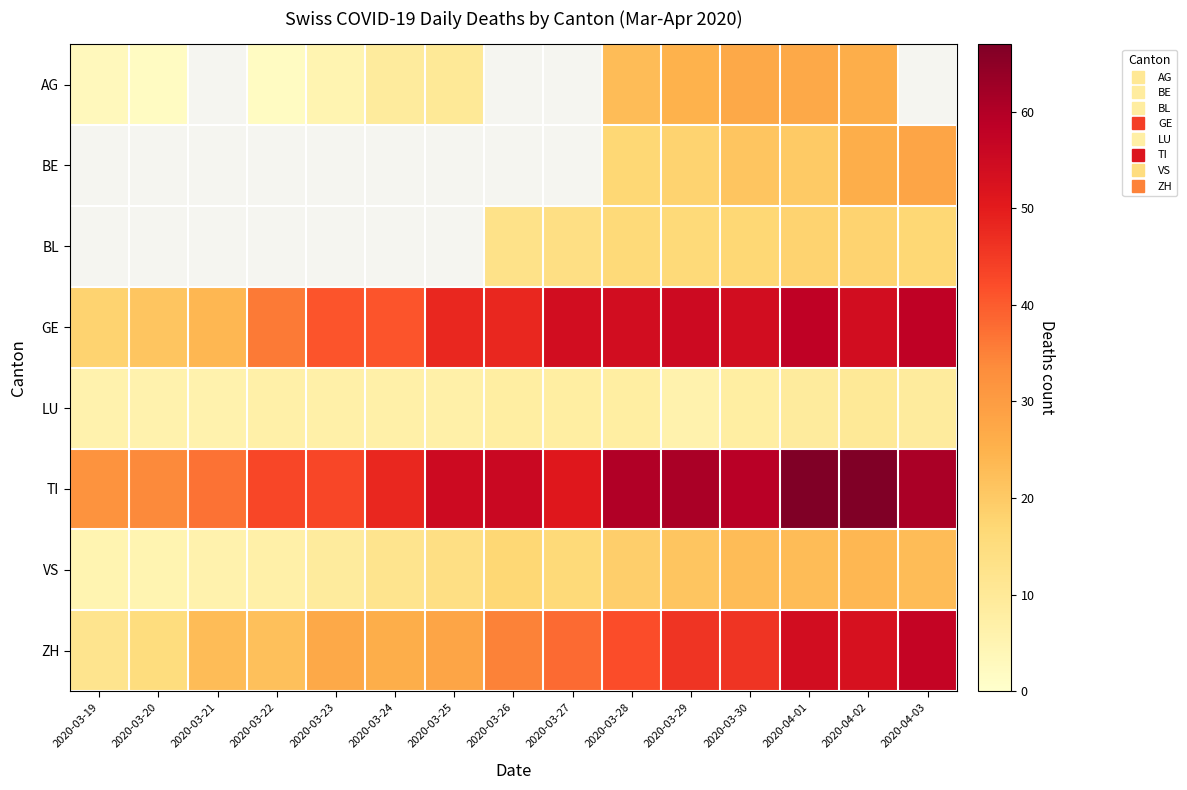

How many values in the TI series exceed 55?

7